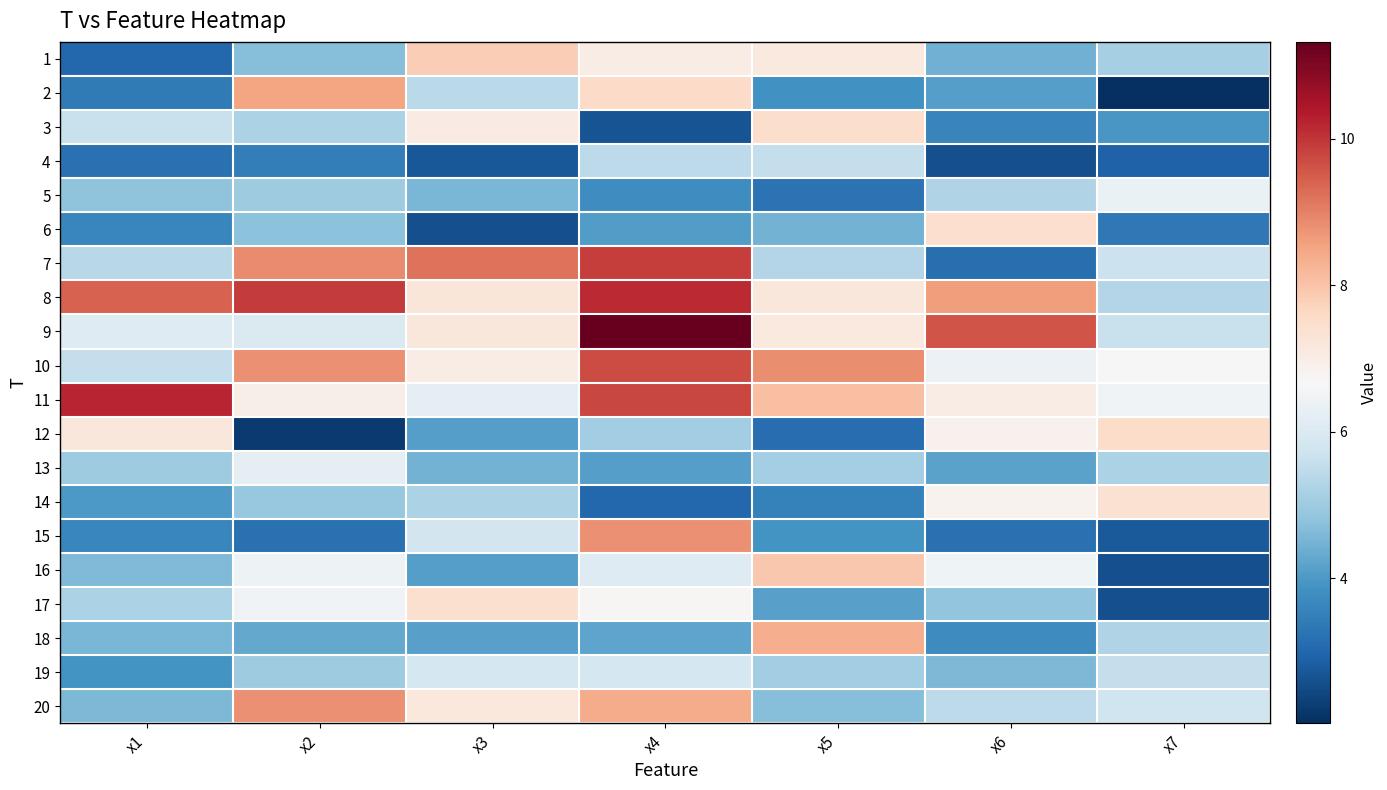

What is the total value across all series at x7?

98.2